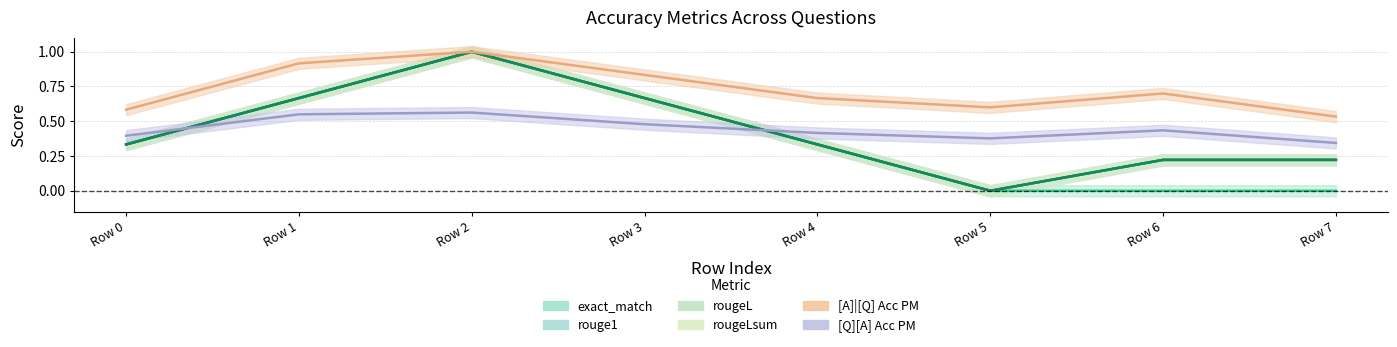

At how many categories does at least one series exceed 0?

8